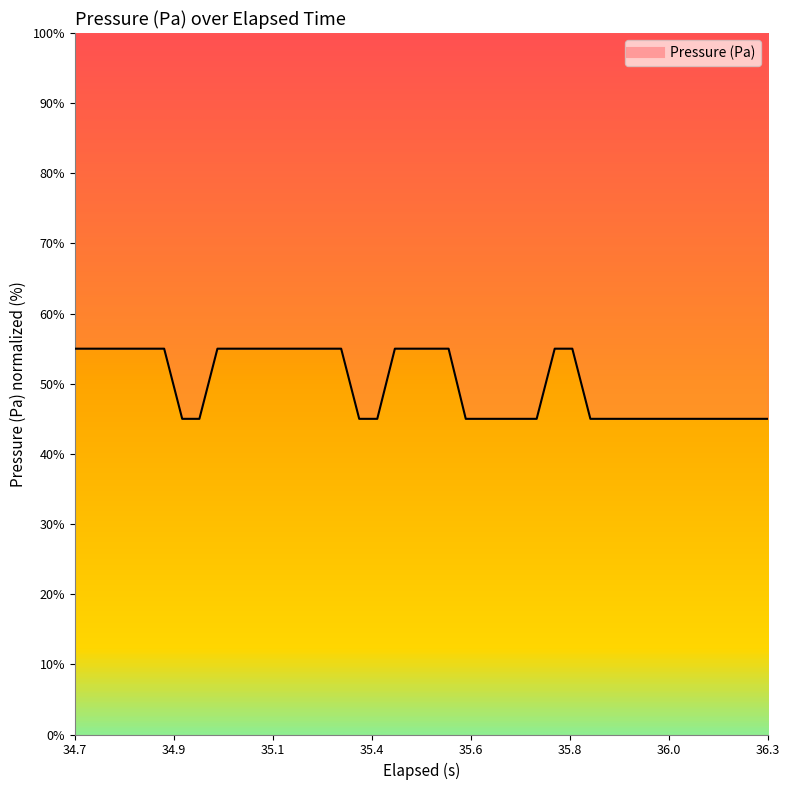

Where is the data nearest to the value 50?

34.7